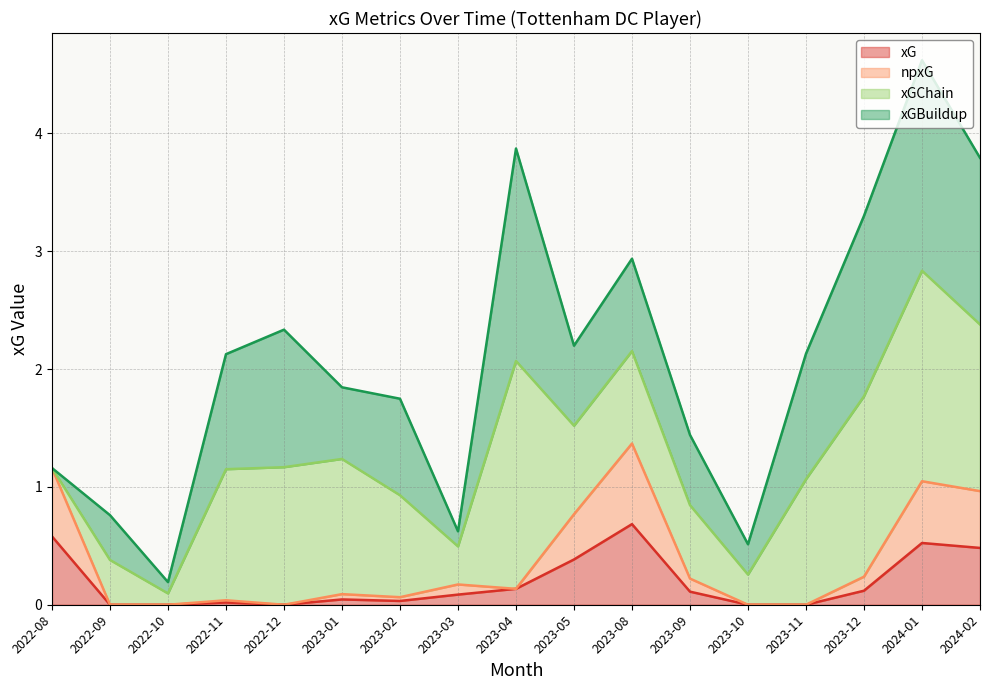

Does the chart have visible grid lines?

Yes